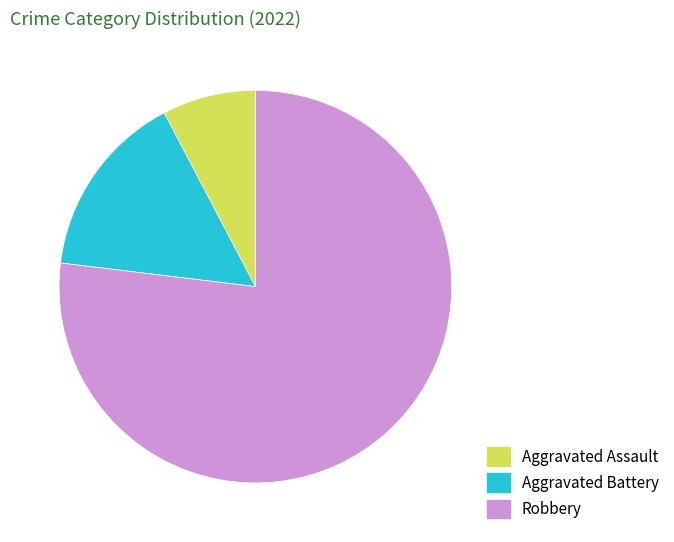

Count the number of slices in the pie.

3